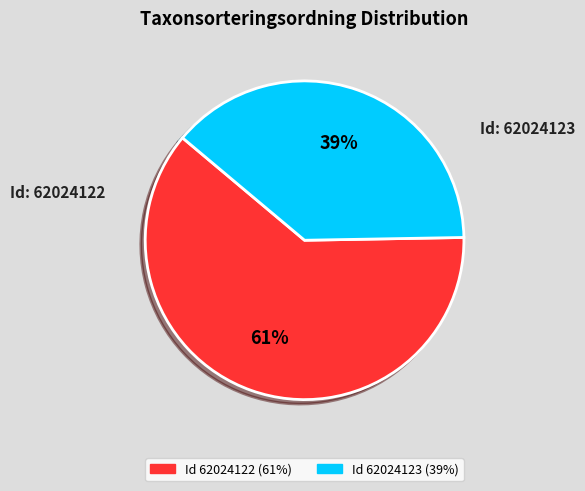

How many segments does this pie chart have?

2